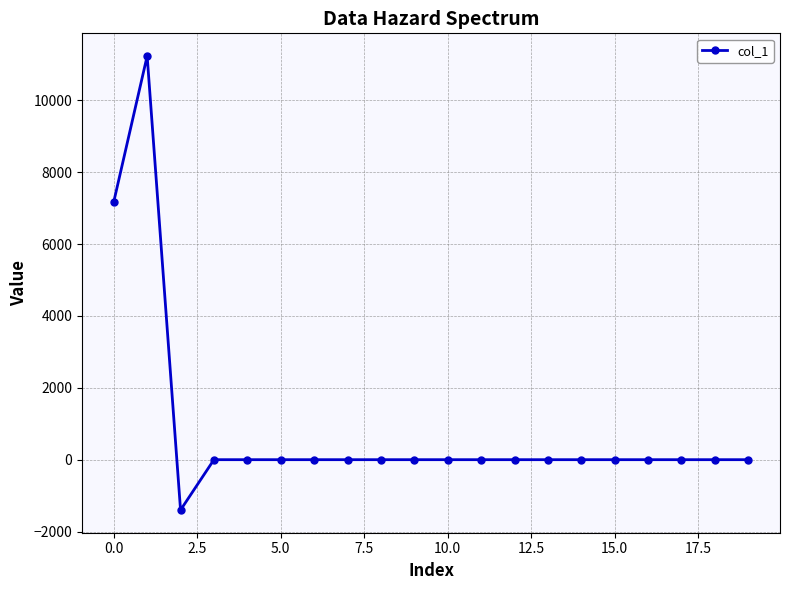

What is the maximum value shown in the chart?

11229.4